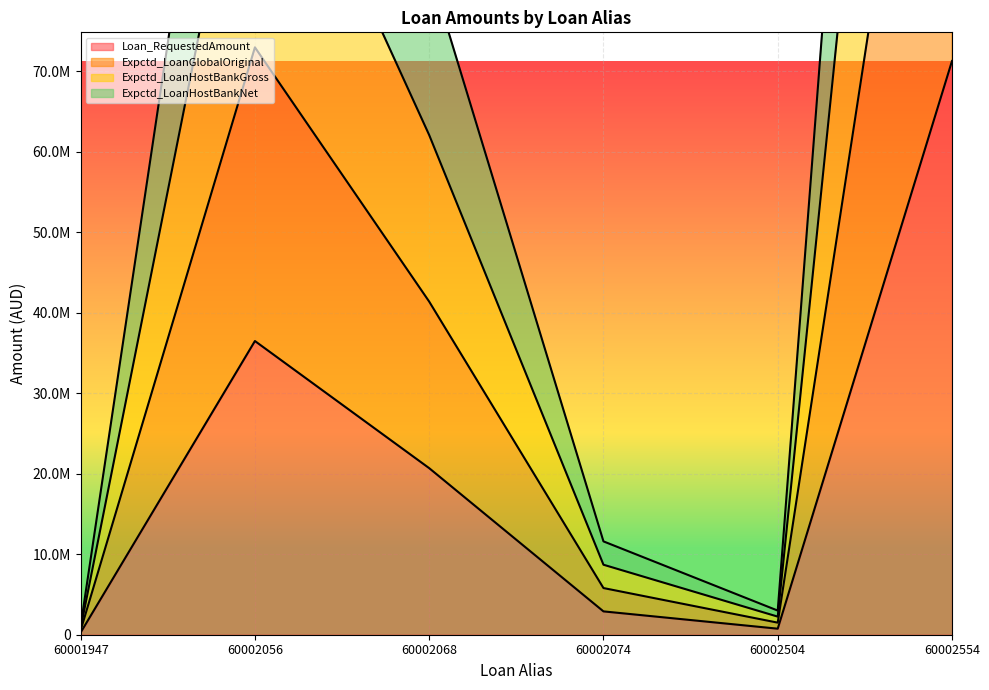

The value of Loan_RequestedAmount at 60002068 is 20700000. True or false?

True